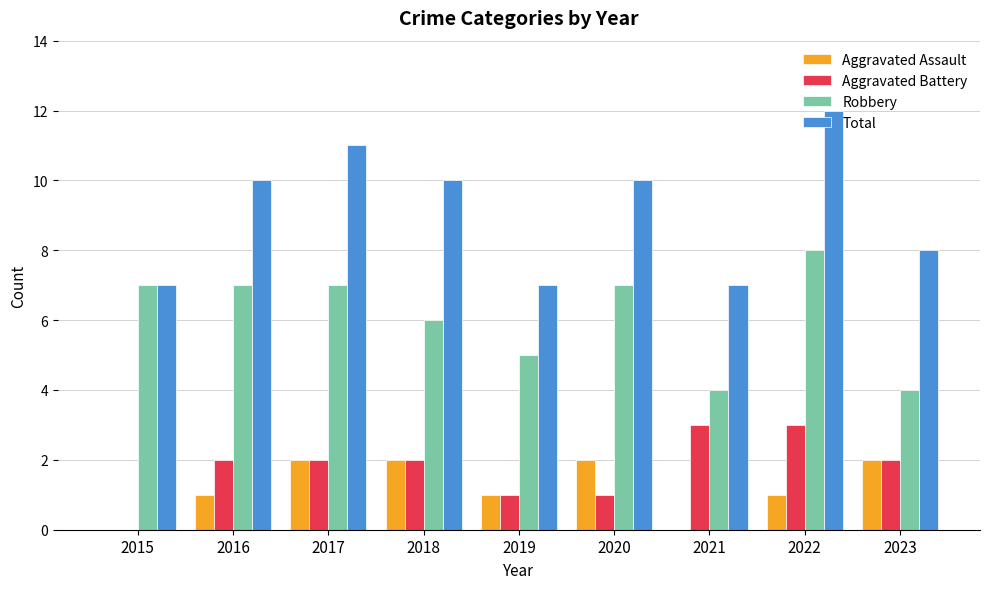

How many categories are shown in the chart?

9